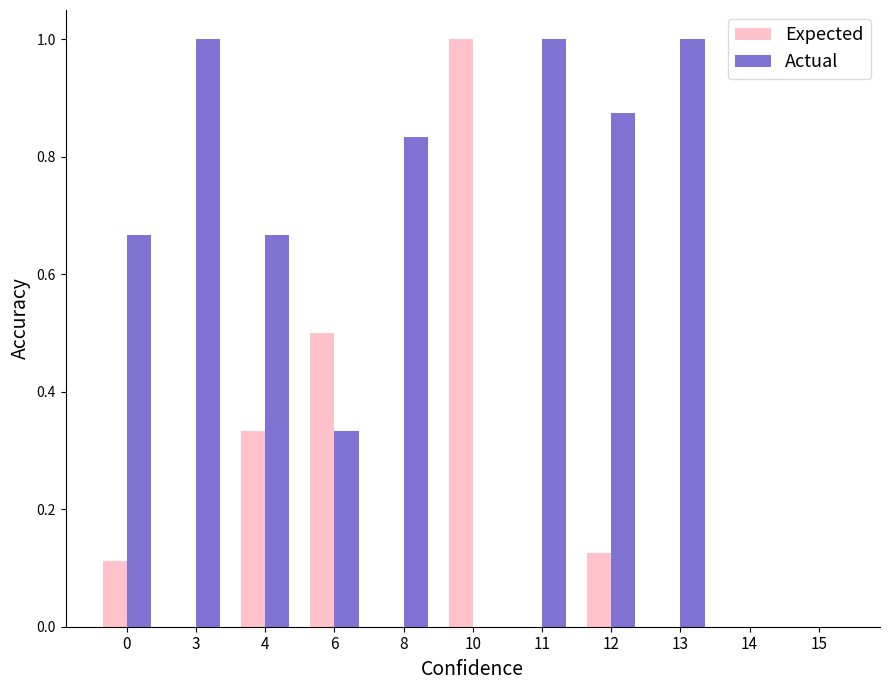

Which category has the highest value in the Expected series?

10